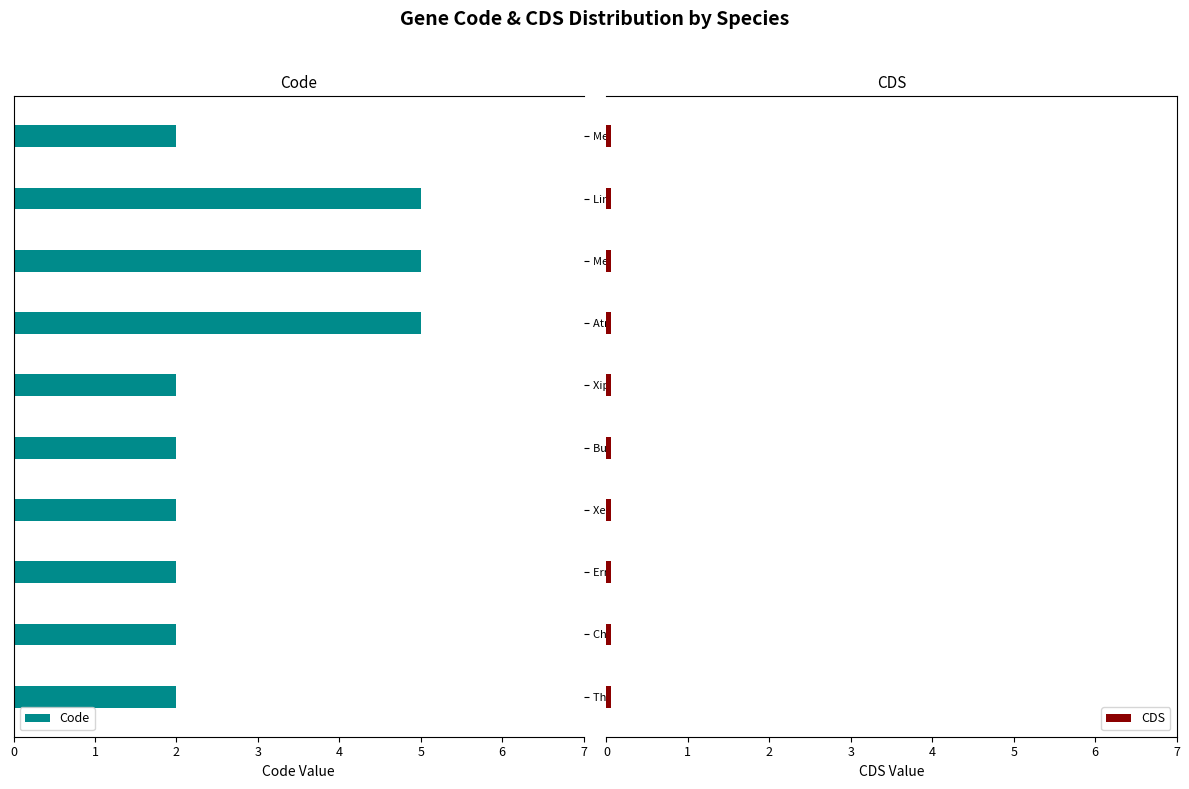

What are all the series names shown in the legend?

Code, CDS